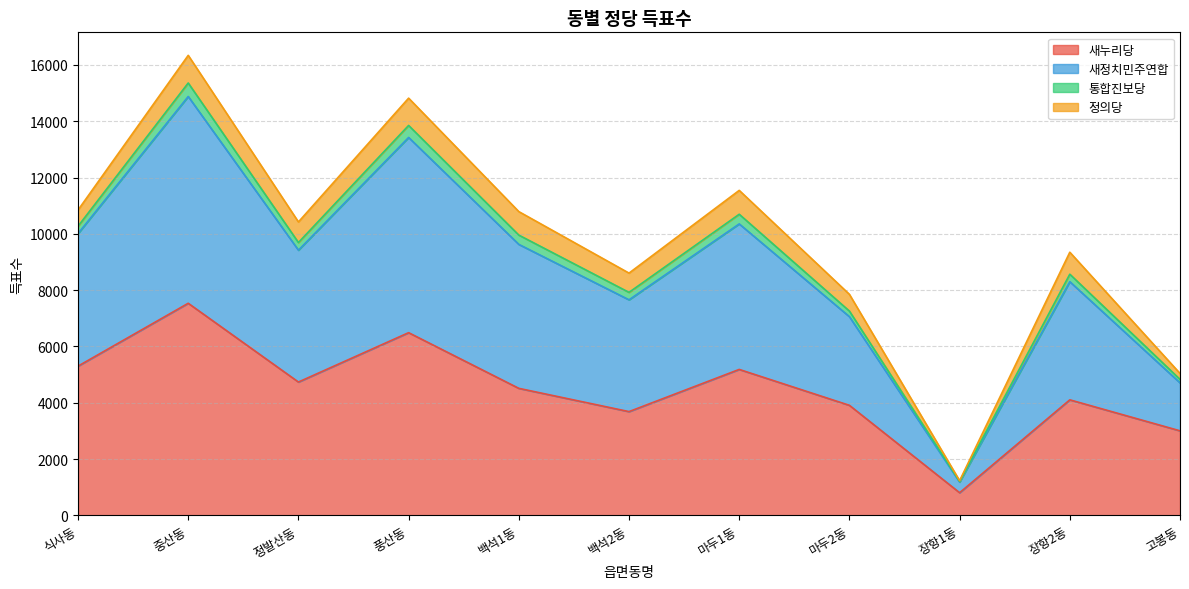

True or false: 새정치민주연합 and 통합진보당 intersect in this chart.

False